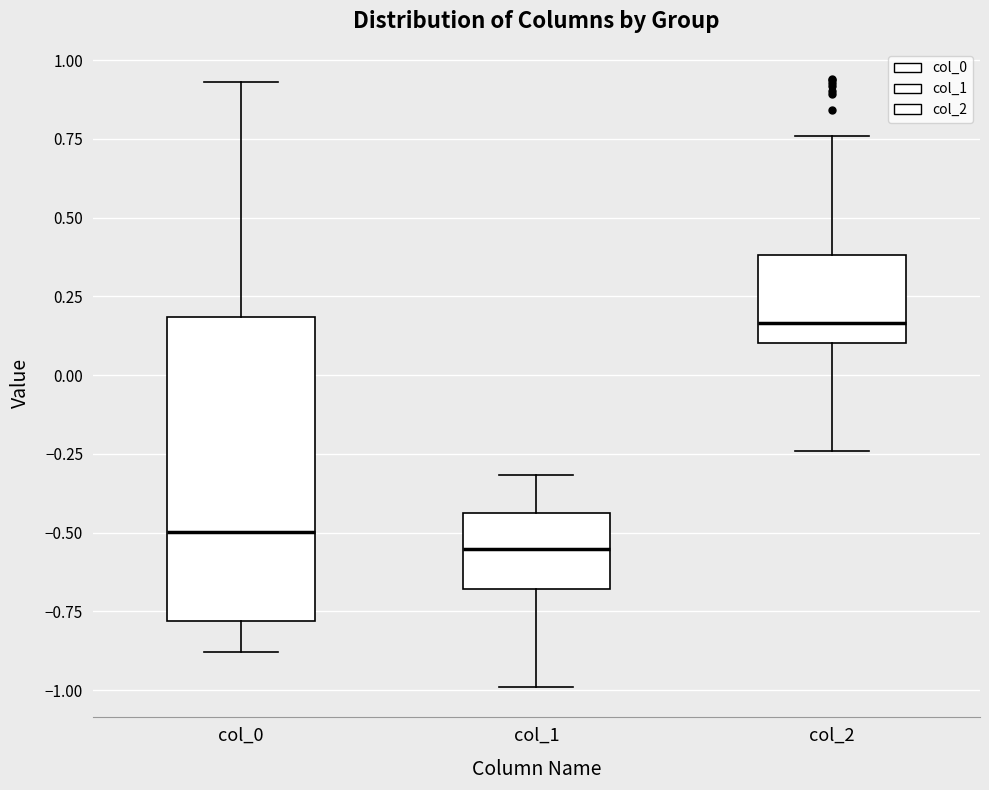

Which box is the tallest, from its lower edge to its upper edge?

col_0